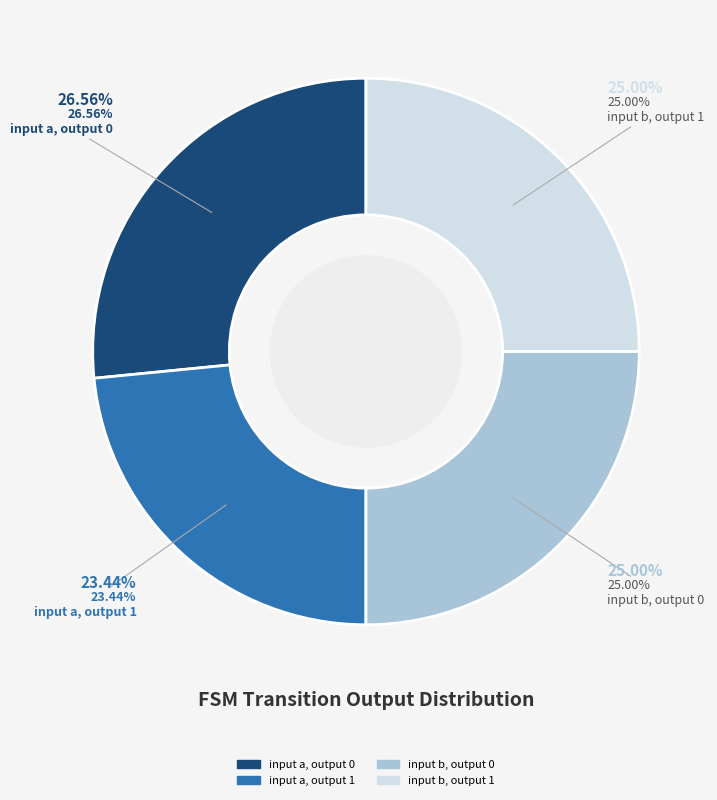

True or false: input b, output 0 accounts for 32% of the total.

False